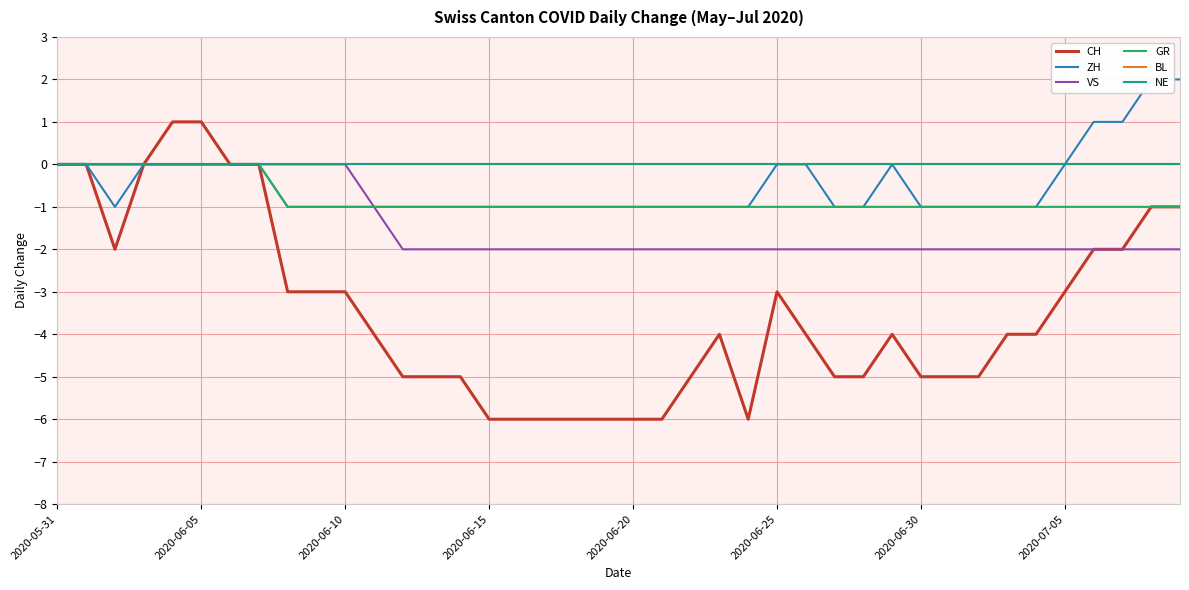

How many distinct data groups are displayed?

6